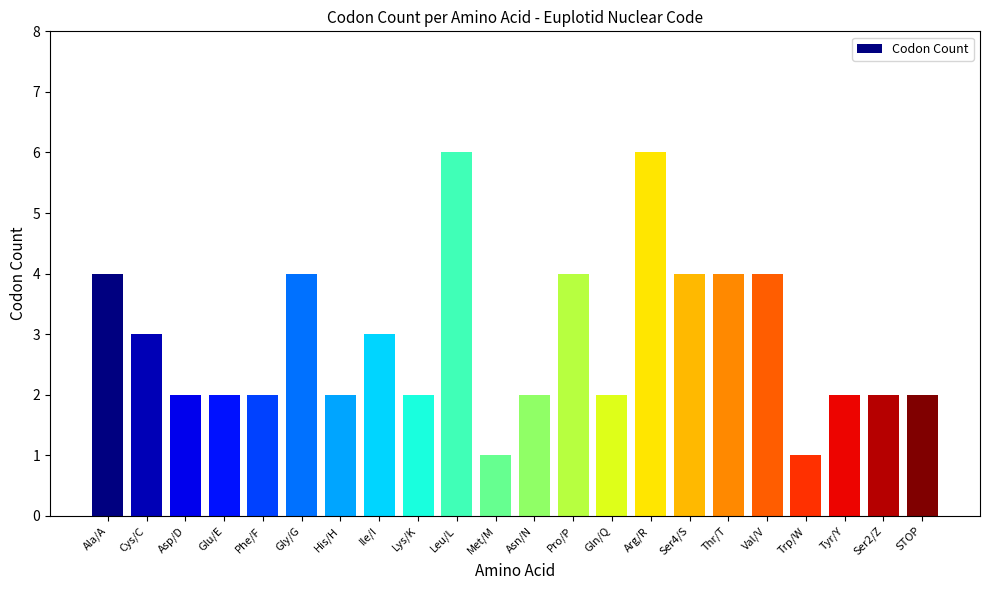

How many bars are there in total?

22